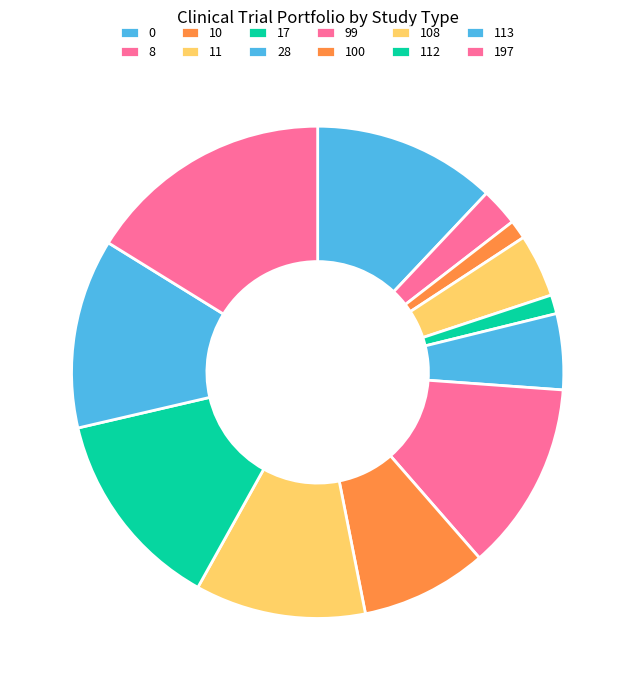

Is it true that 112 is 19% of the pie?

False